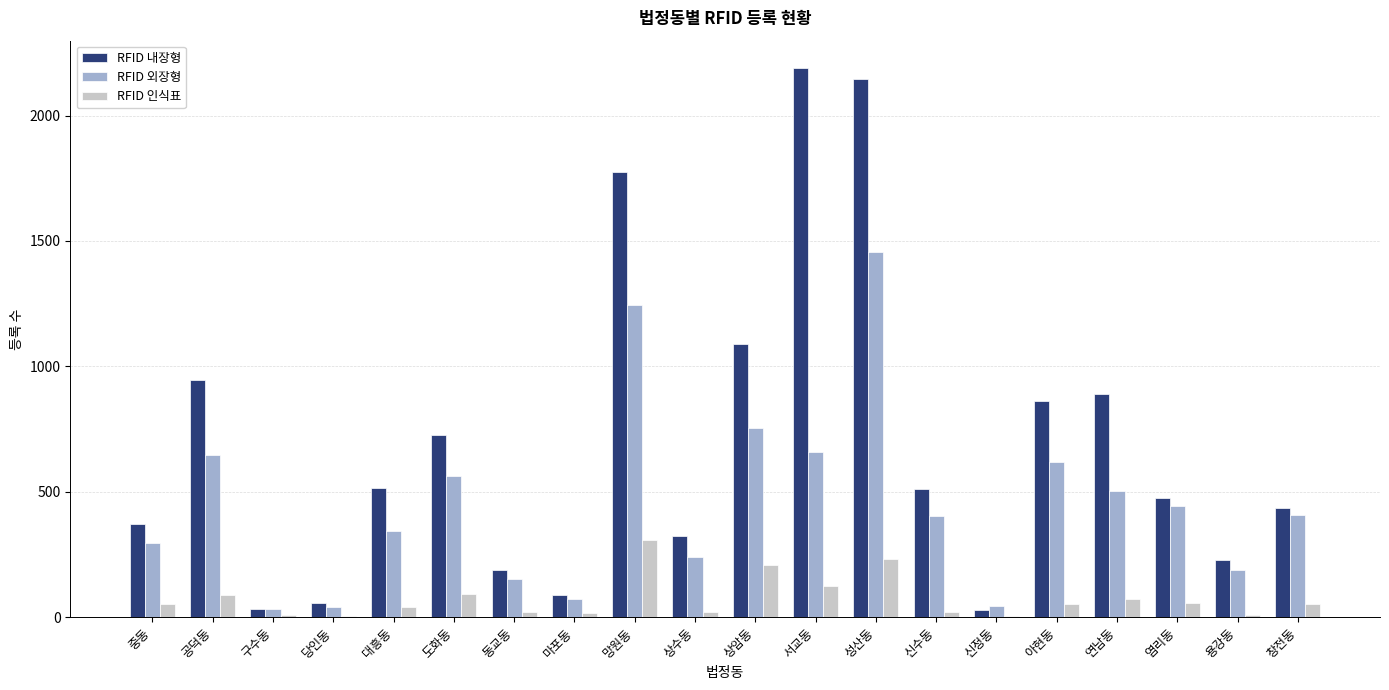

What is the maximum value shown in the chart?

2189